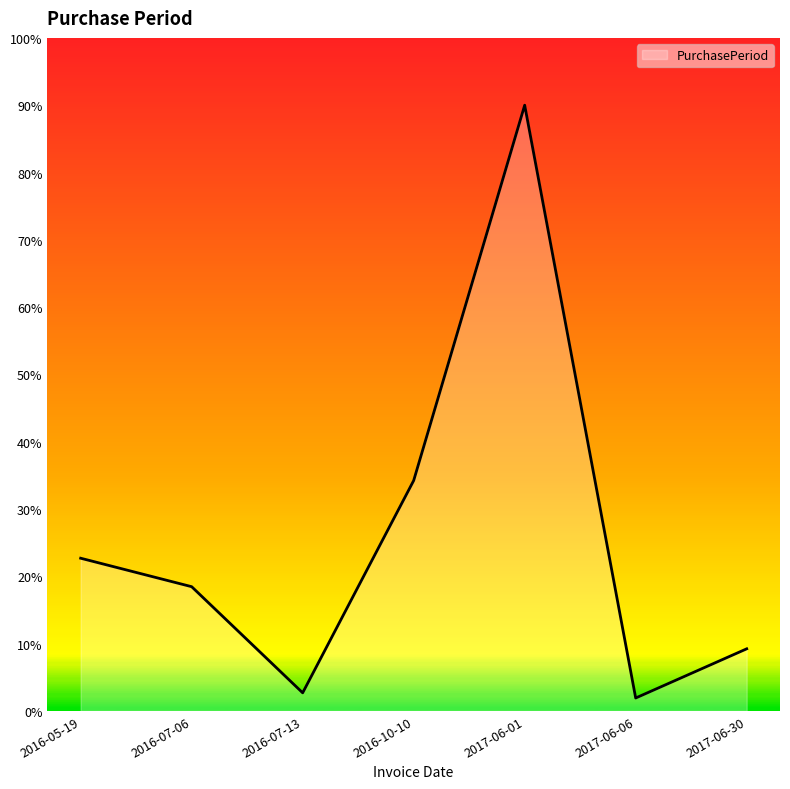

Does the chart have visible grid lines?

No